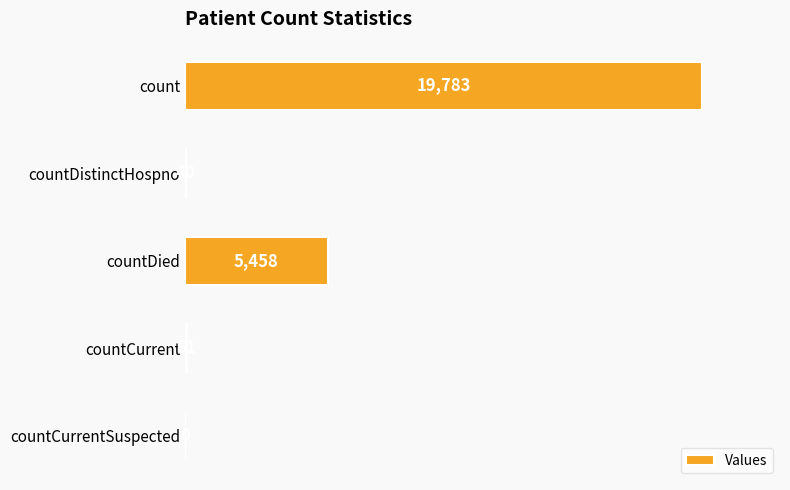

What is the sum of the values at countDistinctHospno and countDied?

5498